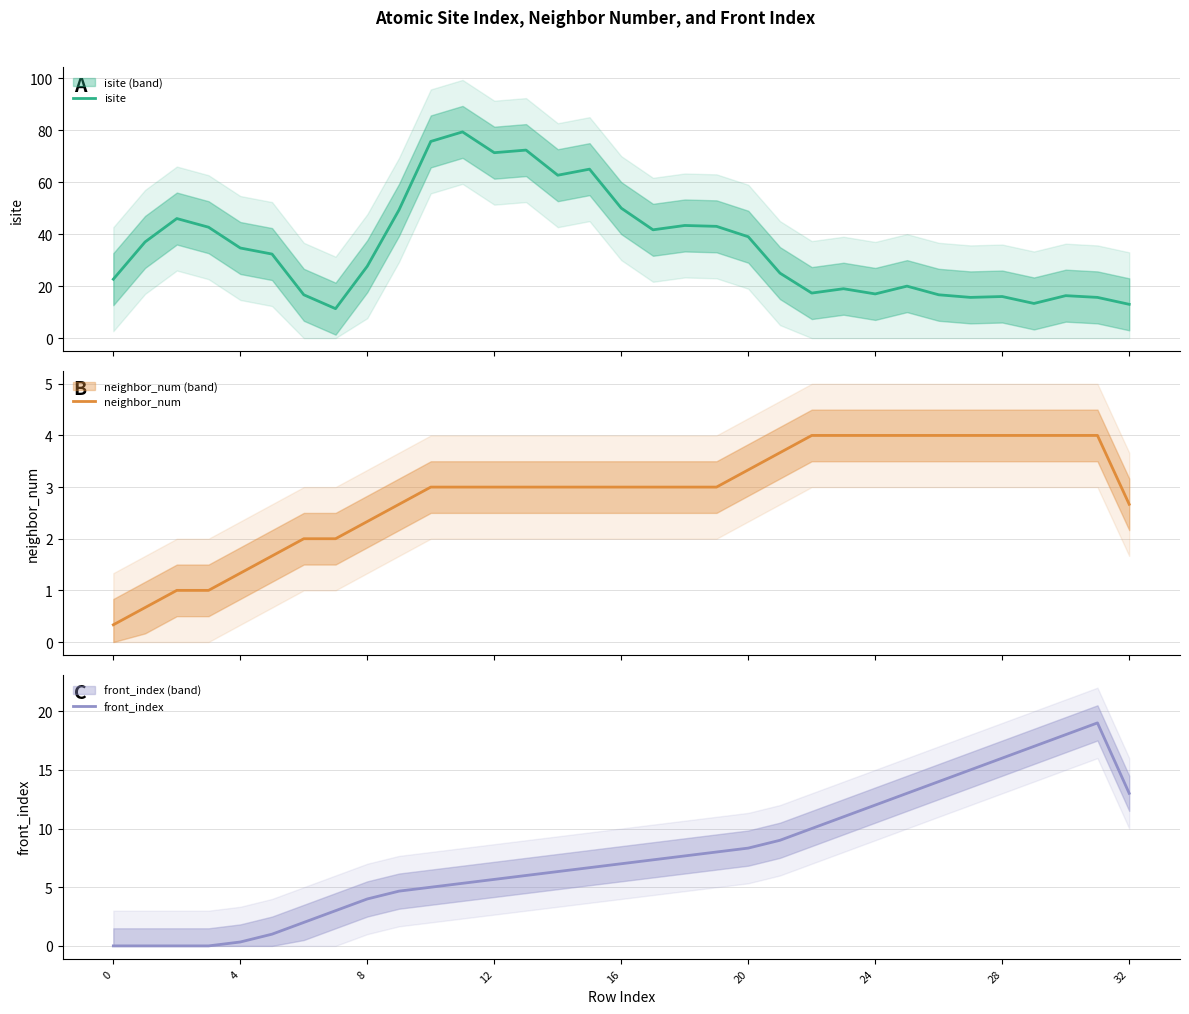

At which label is front_index closest to 9?

21